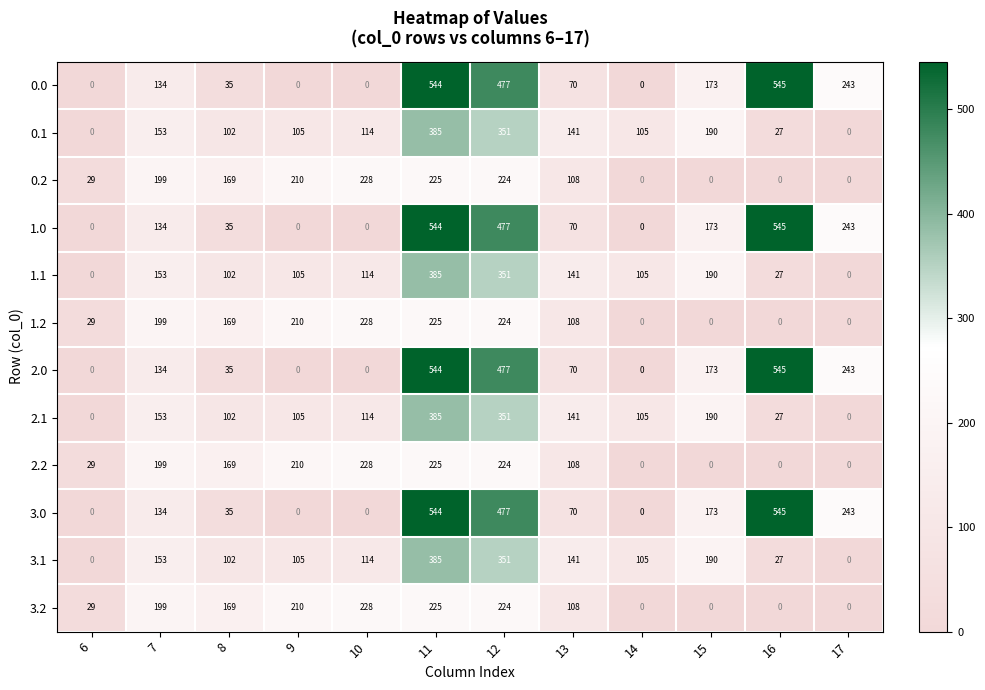

At which label is 0.2 closest to 114?

13